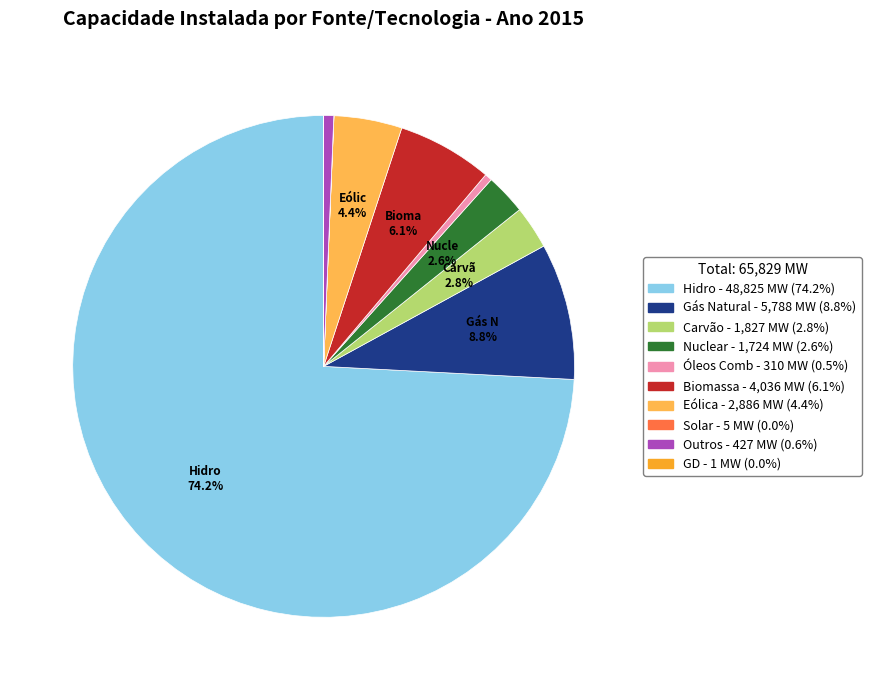

What is the ratio of the value at Carvão to the value at Eólica?

0.6